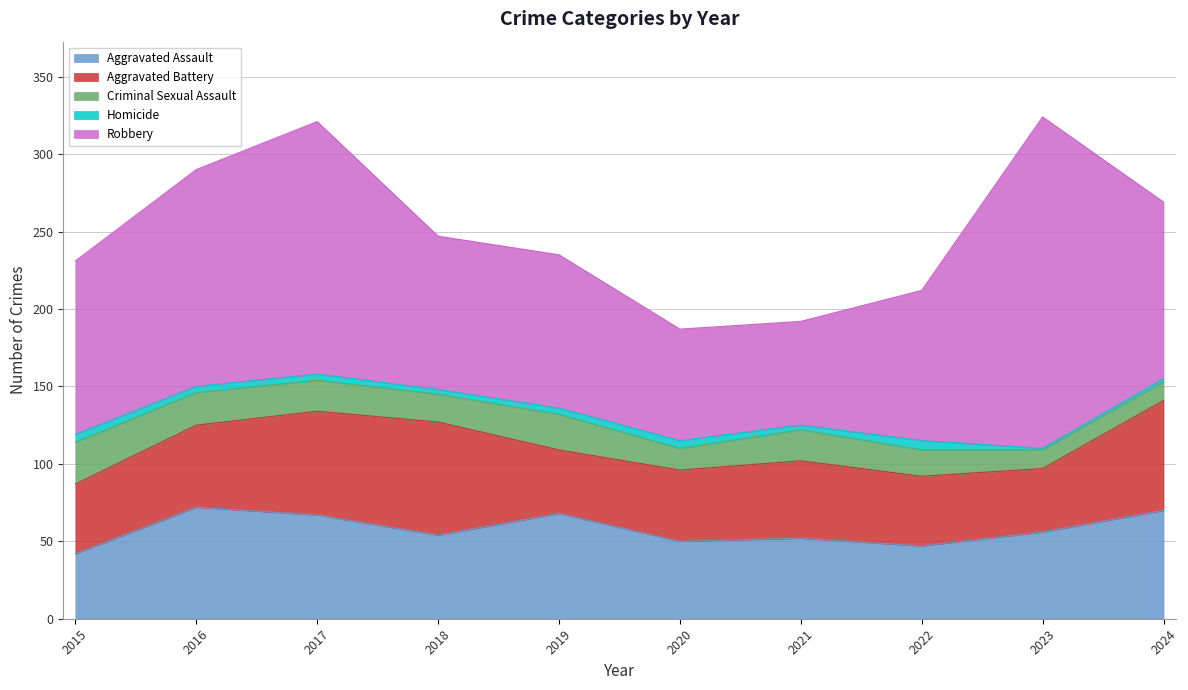

How many lines are shown in the chart?

5